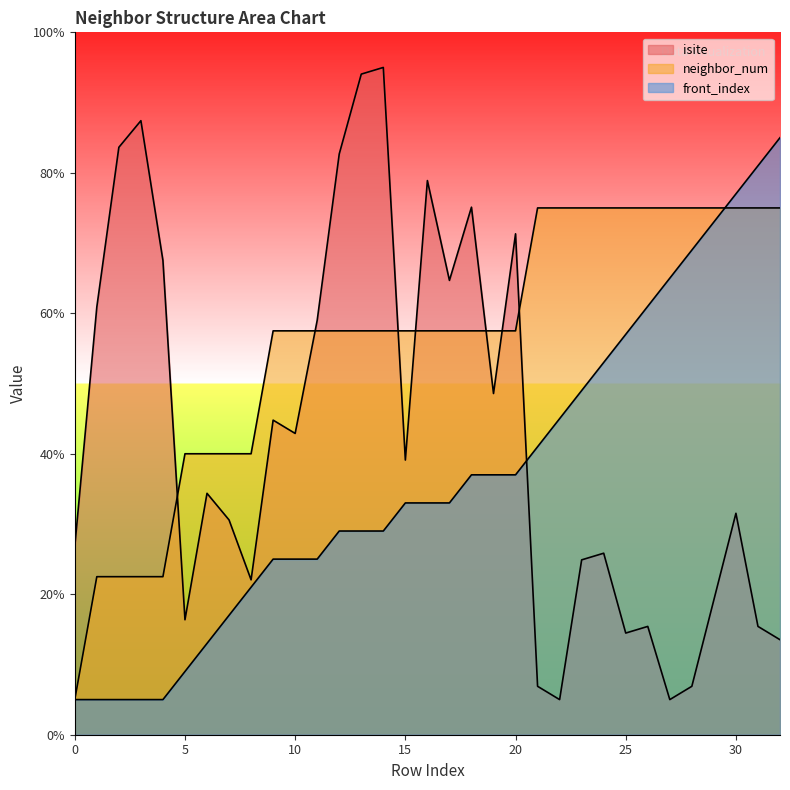

Which series has the widest spread of values?

isite